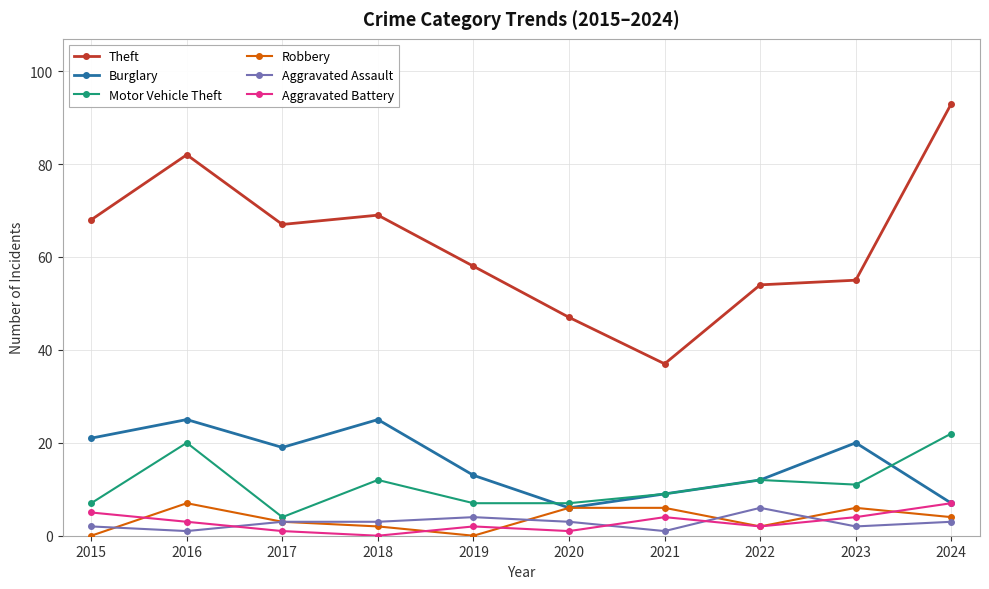

Is it true that Burglary equals 20 at 2023?

True